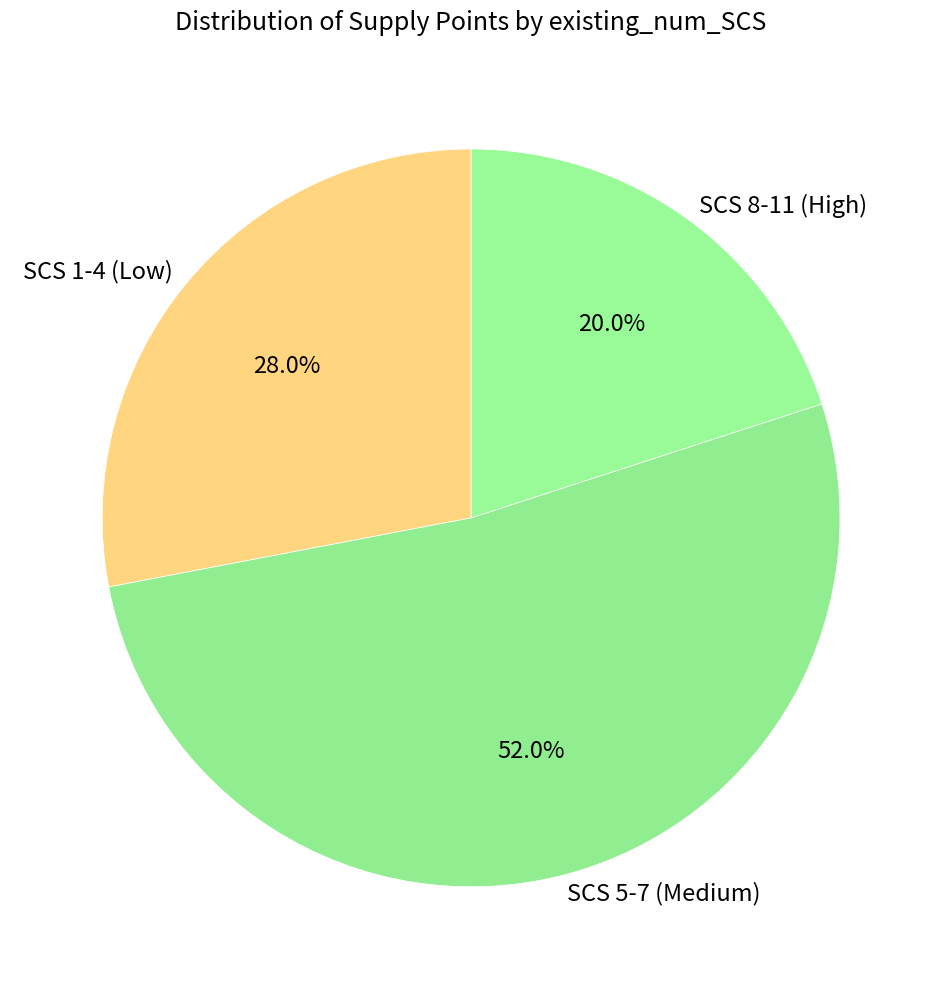

To the nearest percent, what is the average slice percentage?

33%